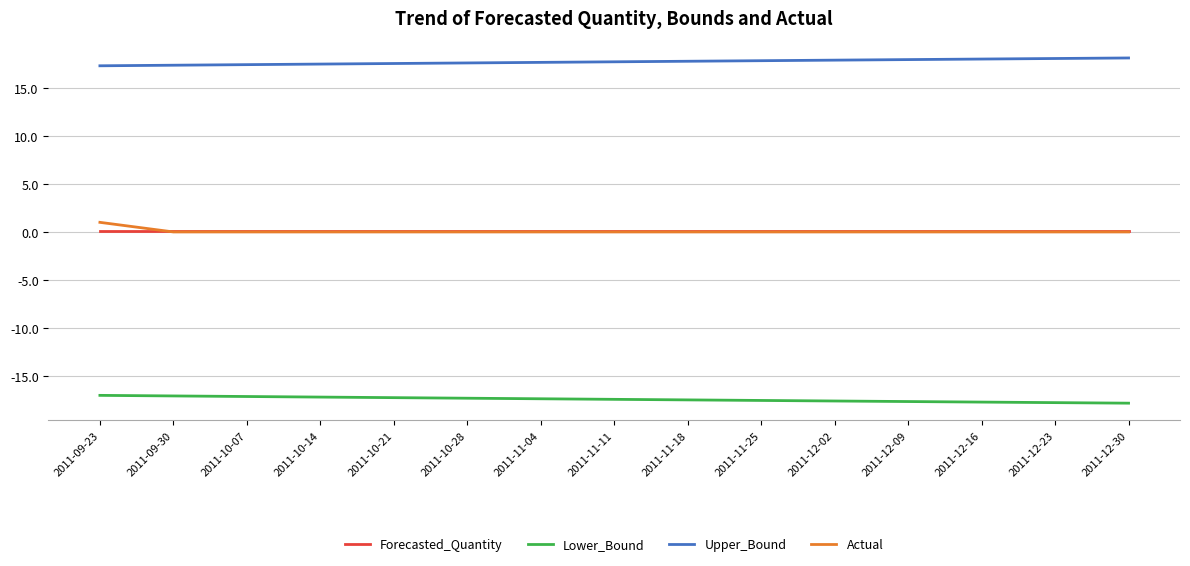

Does the chart have visible grid lines?

Yes